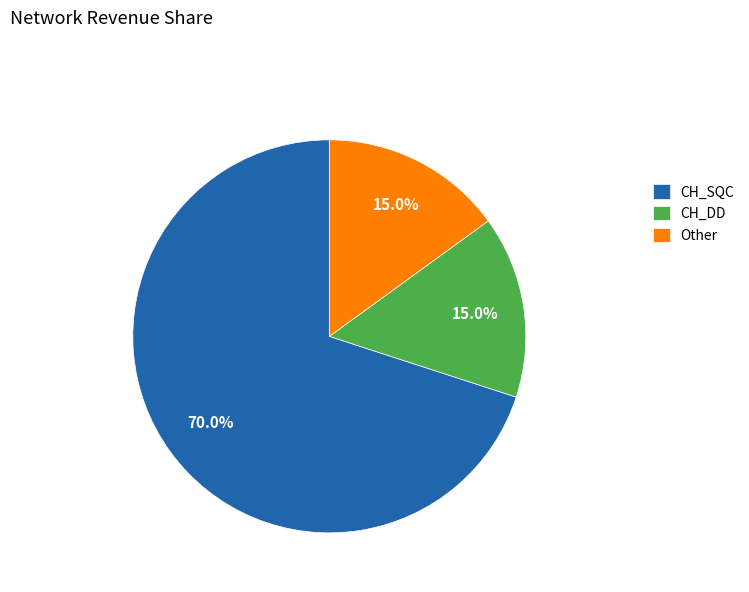

Which slice represents more than half of the pie?

CH_SQC